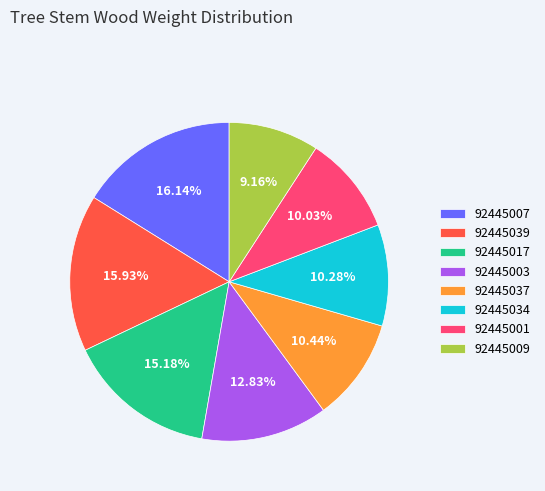

What is the ratio of the value at 92445009 to the value at 92445001?

0.9